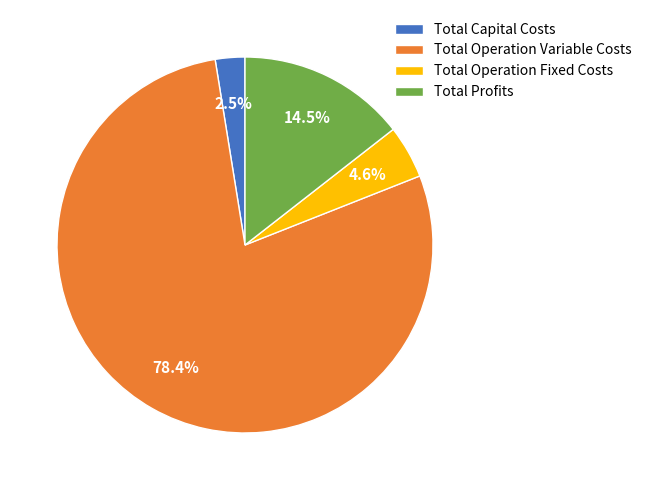

To the nearest percent, what is the difference between the largest and smallest slice percentages?

76%